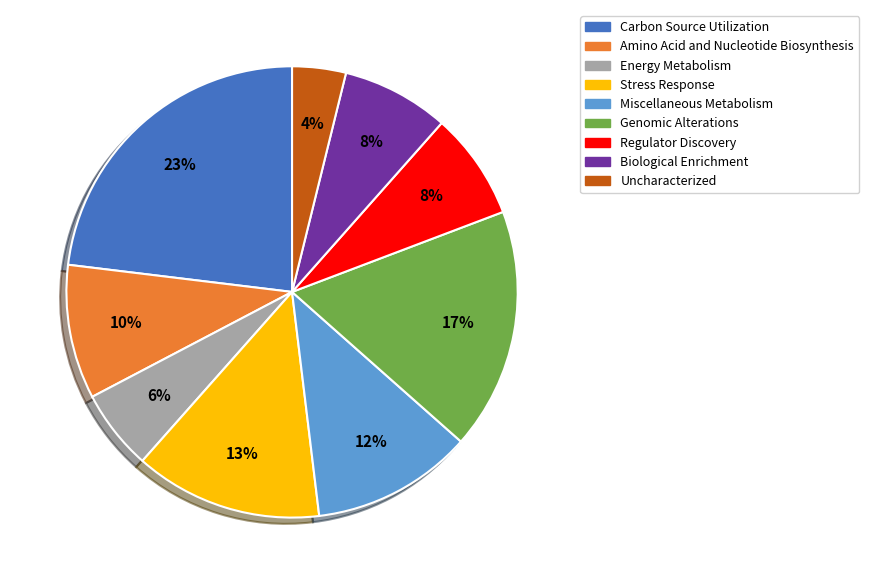

To the nearest percent, what is the average slice percentage?

11%